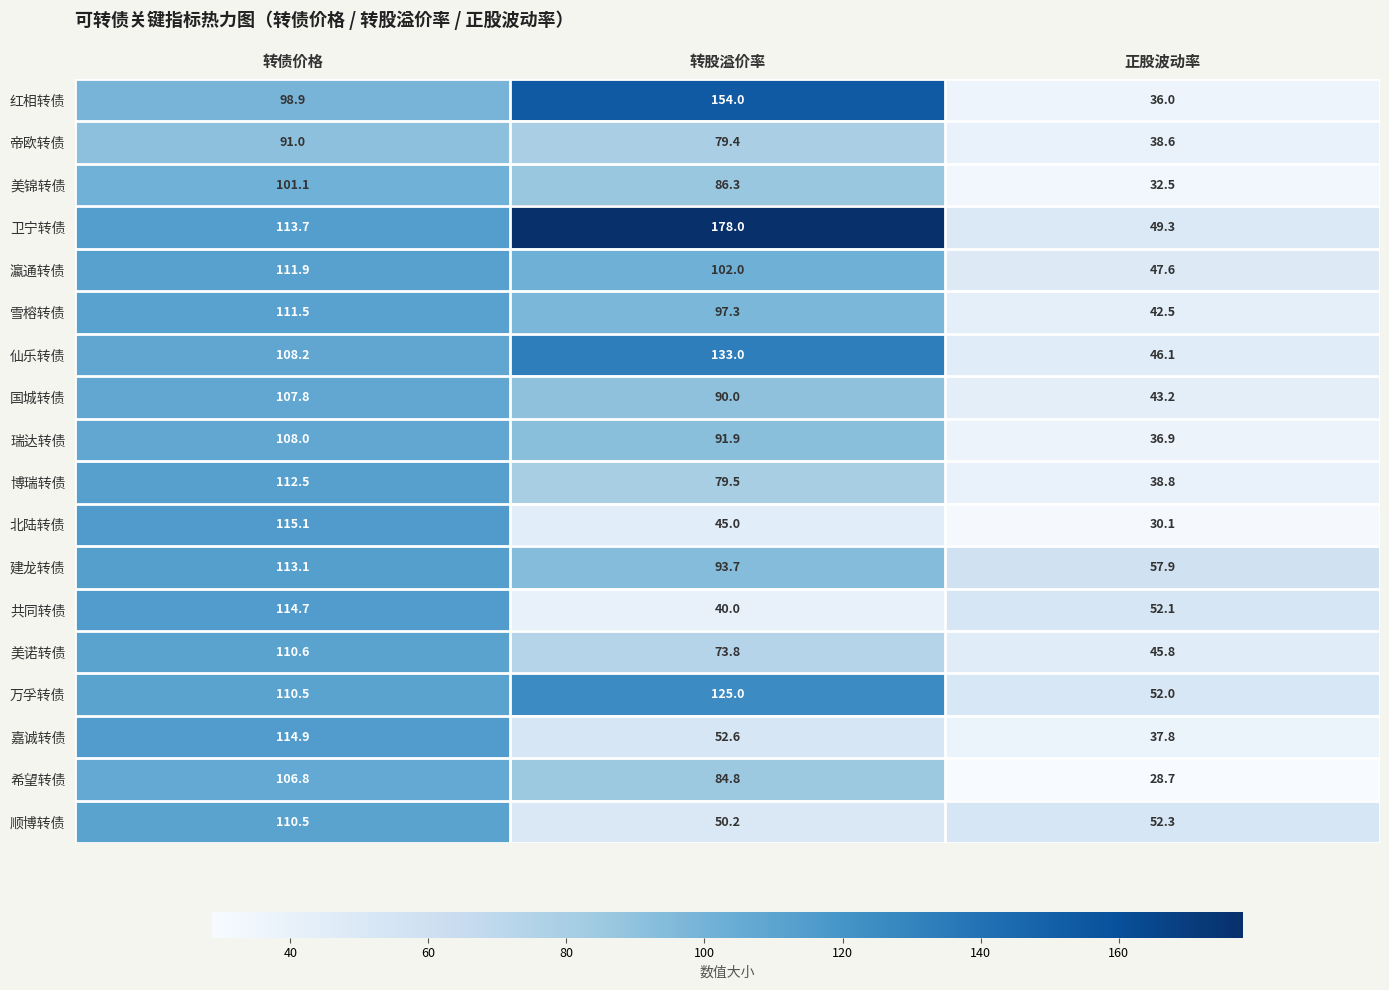

What is the smallest value displayed?

28.7